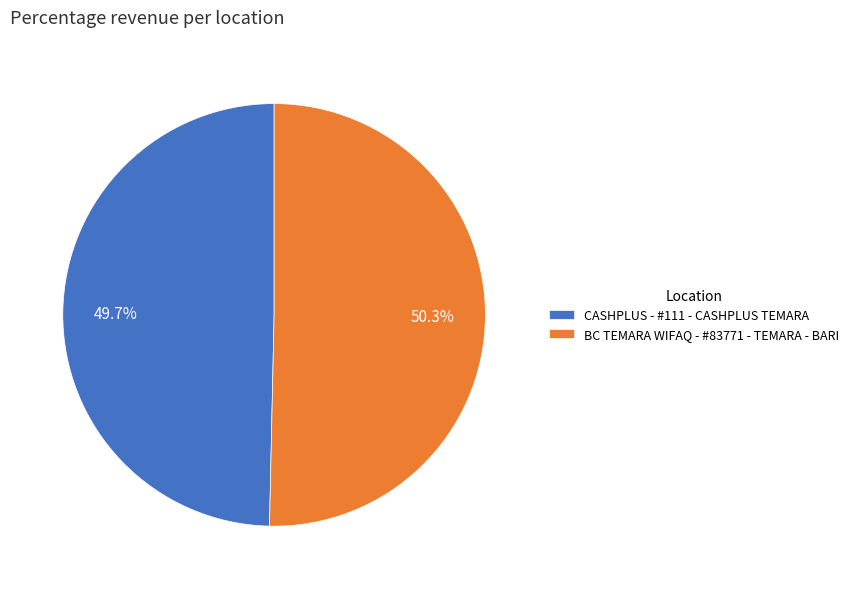

Does any single category account for the majority?

Yes